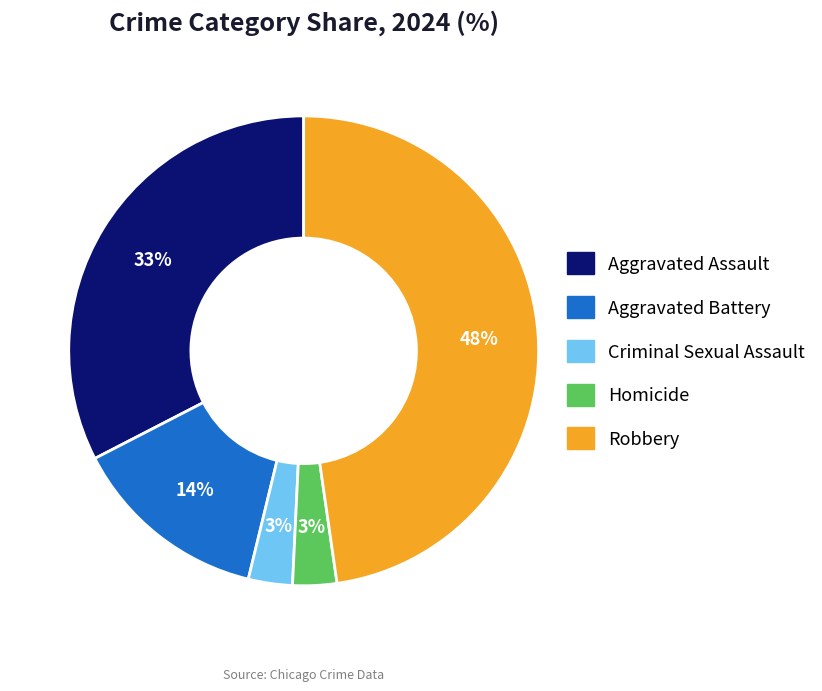

Count the number of slices in the pie.

5